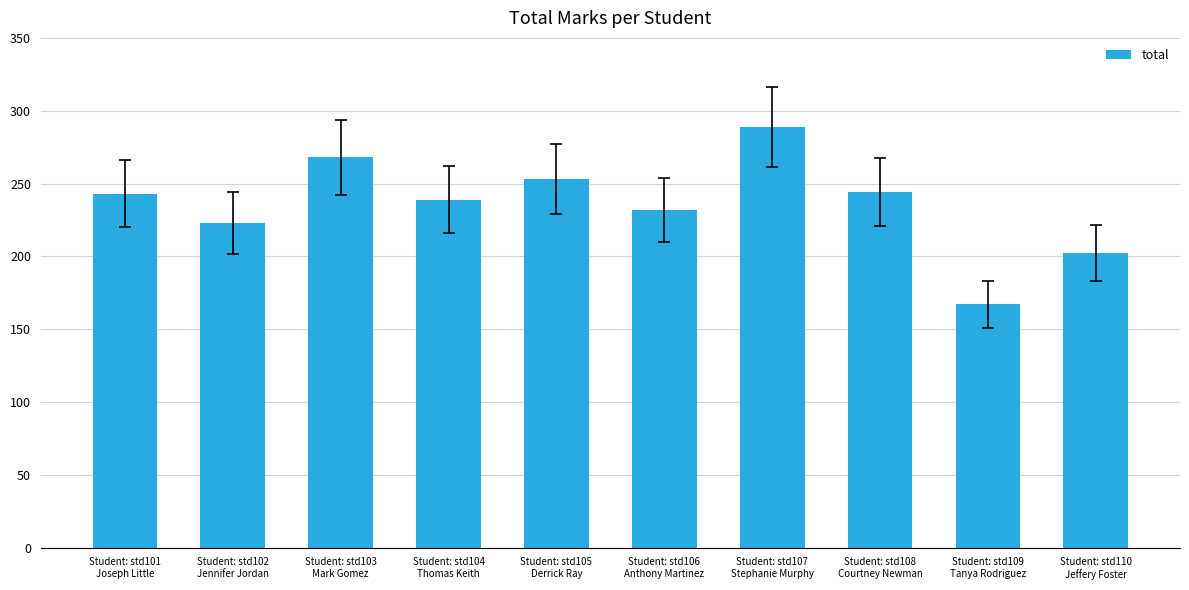

What is the greatest value displayed?

289